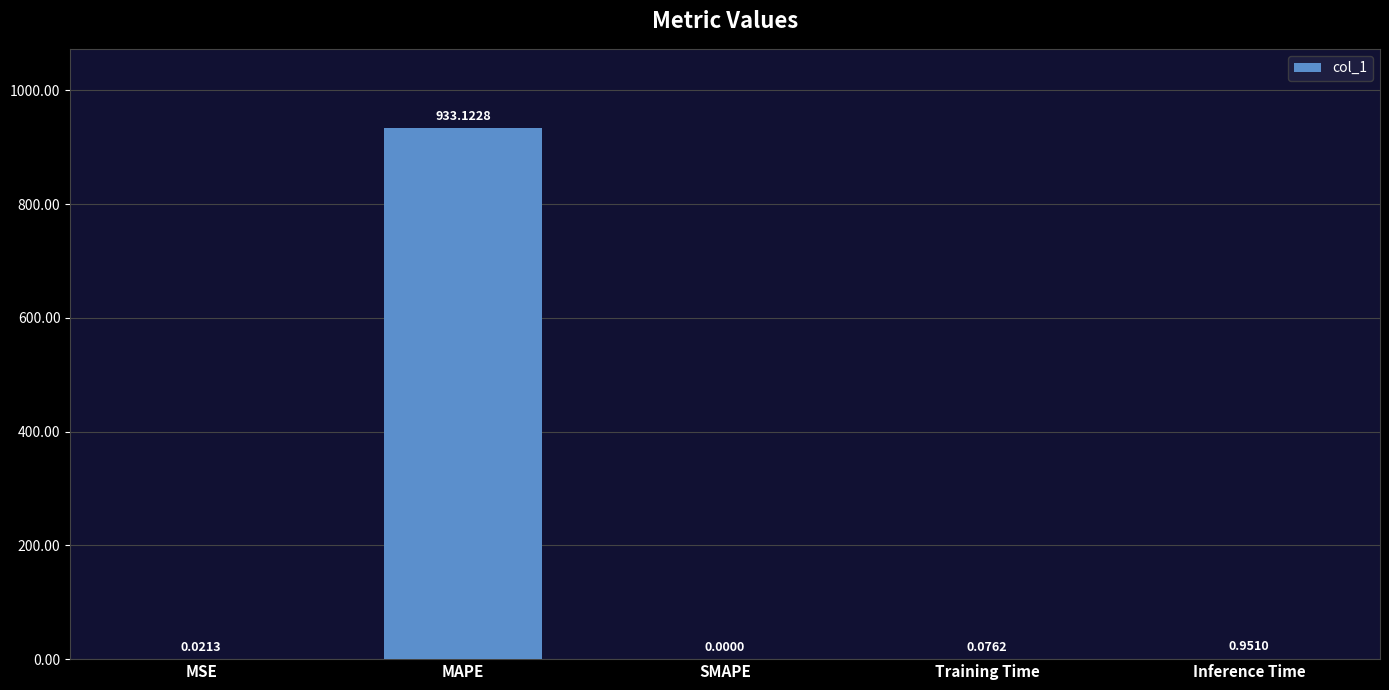

At which label is the value closest to 466?

Inference Time